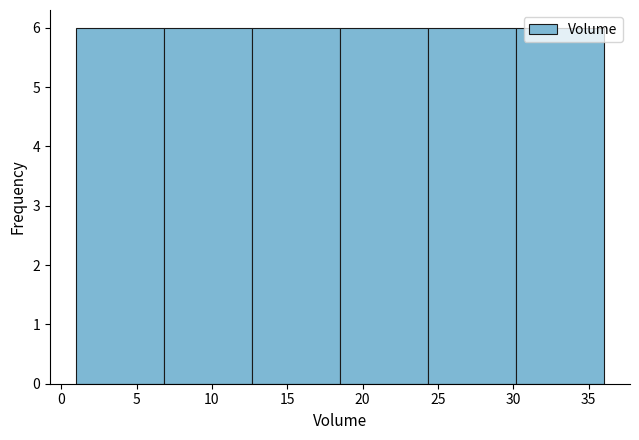

Reading left to right, transcribe this chart: for each bar, give the range it covers on the x-axis and its height. Neither the bar edges nor the heights are printed on the chart, so give them approximately, as read against the axes.

1.0 to 7.0: 6
7.0 to 12.5: 6
12.5 to 18.5: 6
18.5 to 24.5: 6
24.5 to 30.0: 6
30.0 to 36.0: 6